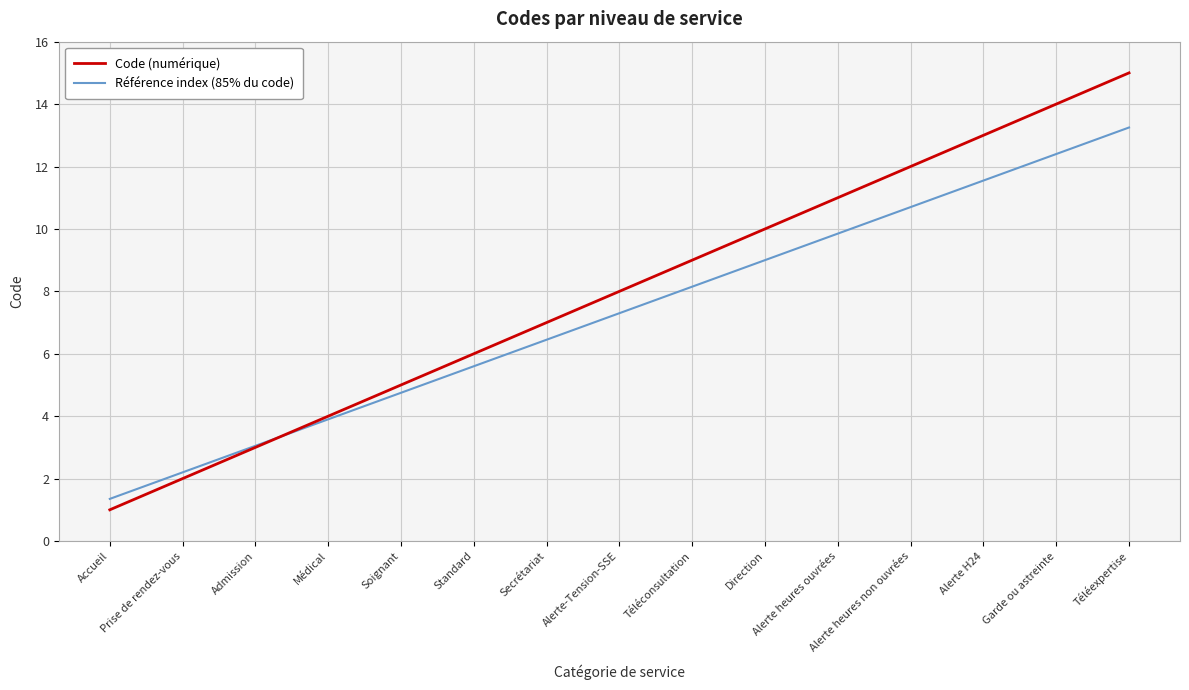

Is the value of Référence index (85% du code) at Secrétariat greater than the value of Code (numérique) at Prise de rendez-vous?

Yes